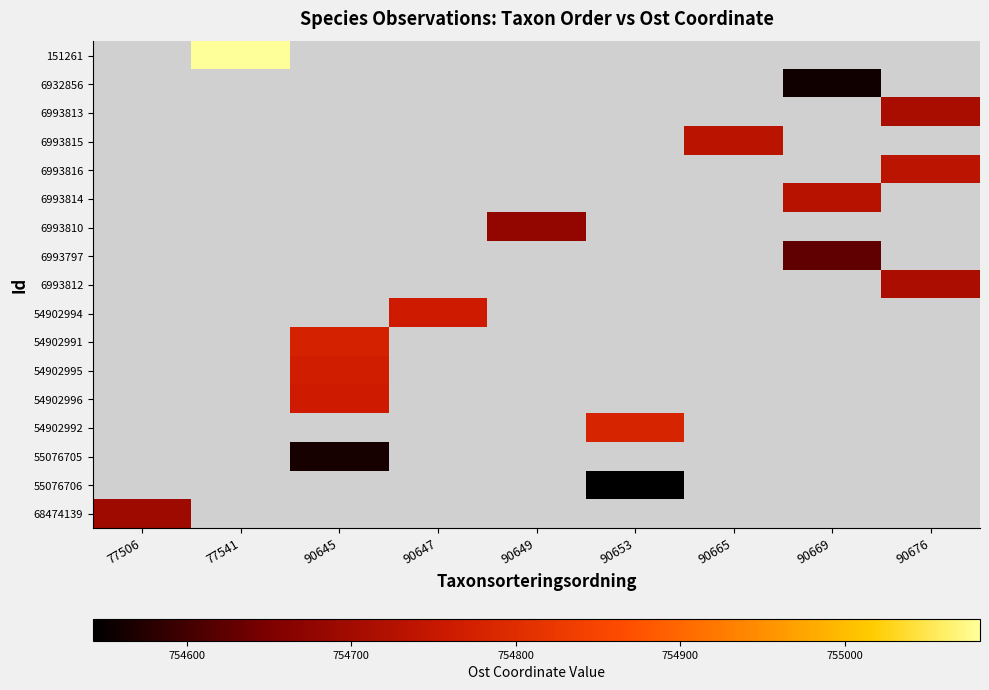

Which category has the highest value across all series?

77541